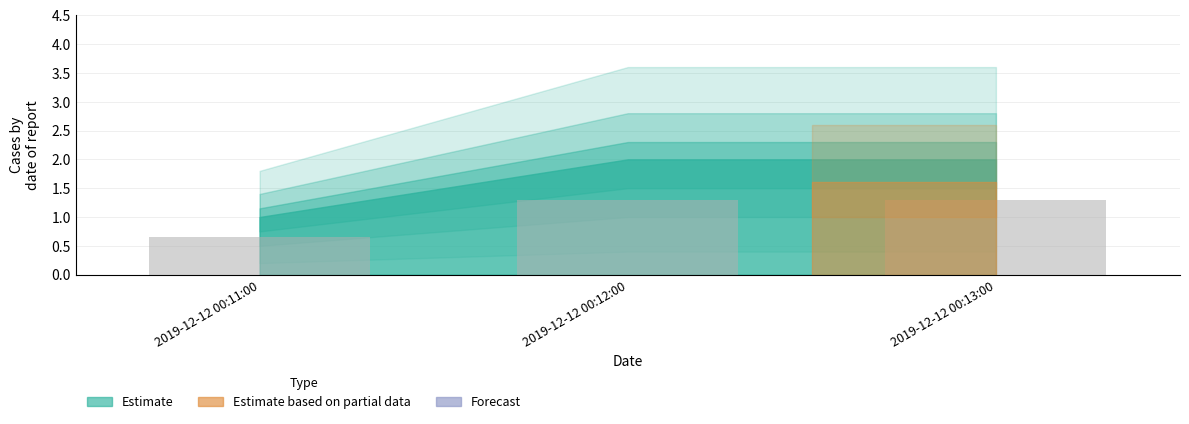

Is it true that the value at 2019-12-12 00:13:00 is 1.8?

False